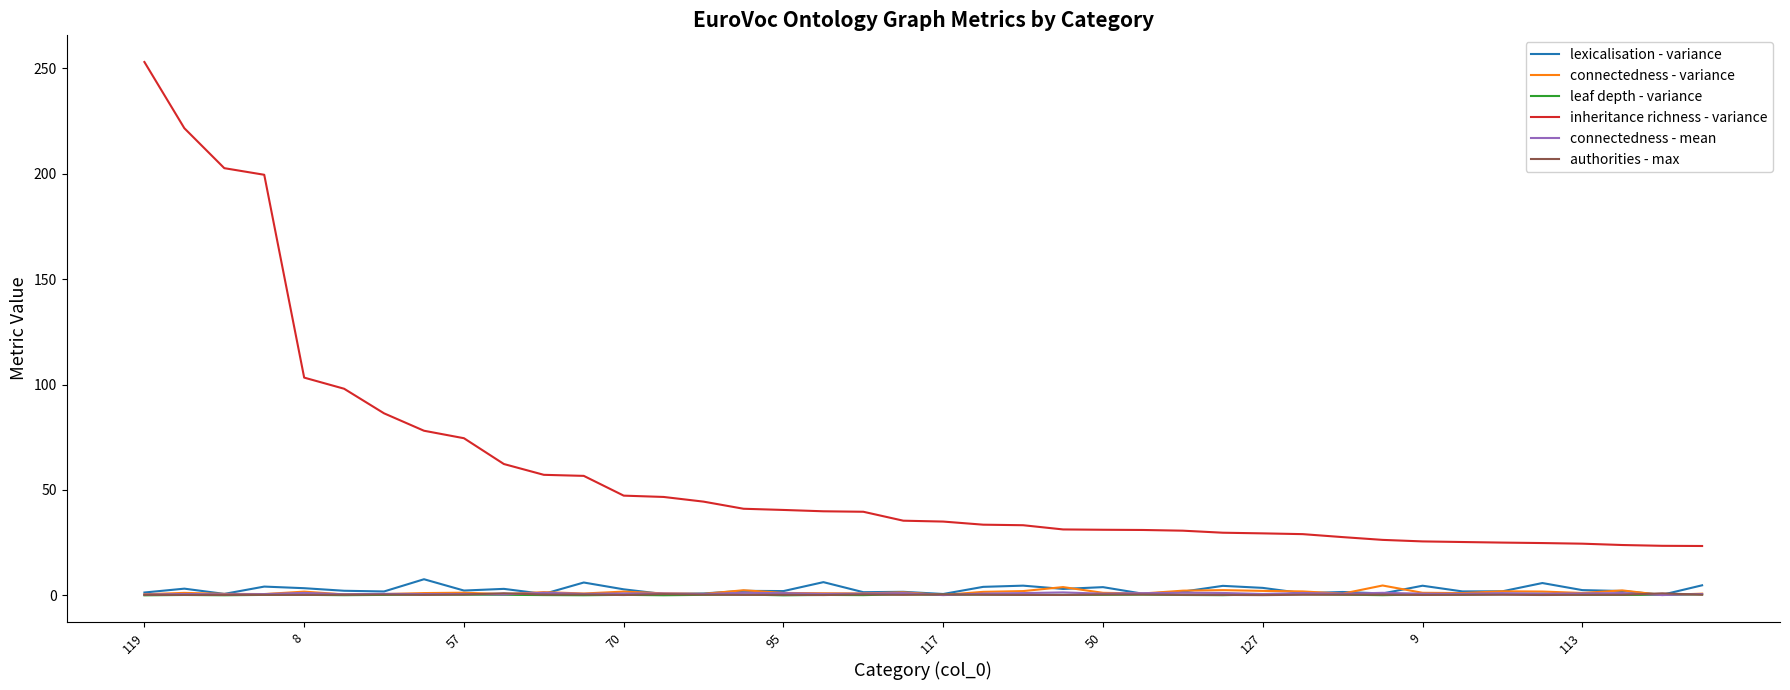

Which series has the largest total across all categories?

inheritance richness - variance